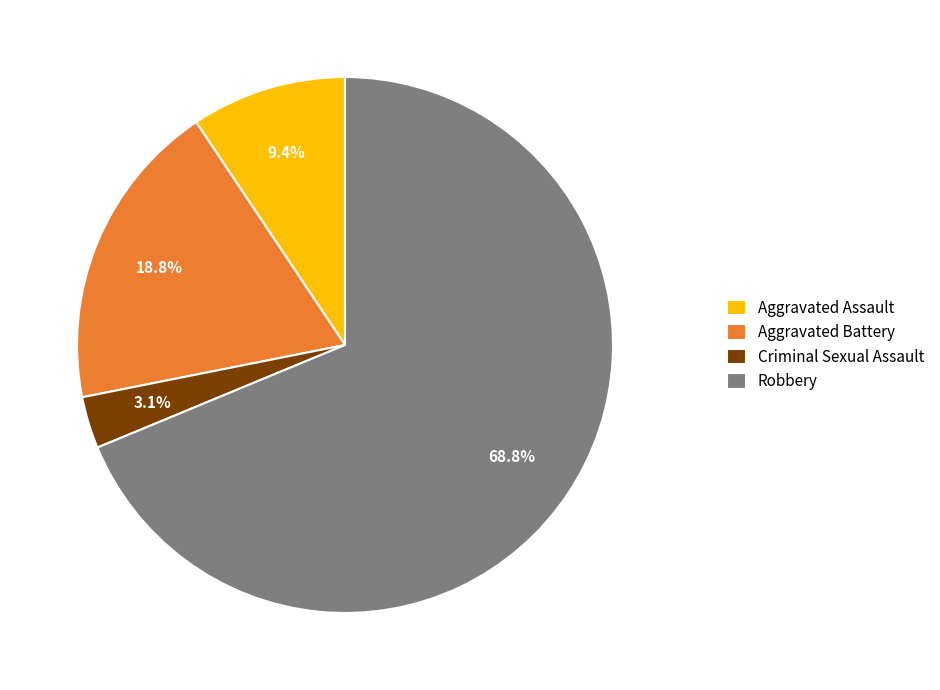

What is the total percentage of Aggravated Assault and Robbery?

78.1%